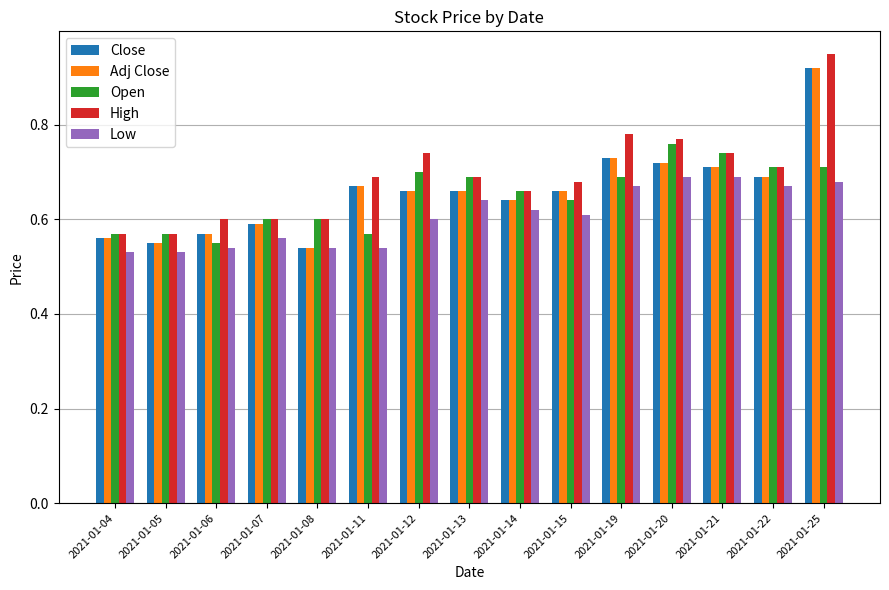

How many categories are shown in the chart?

15